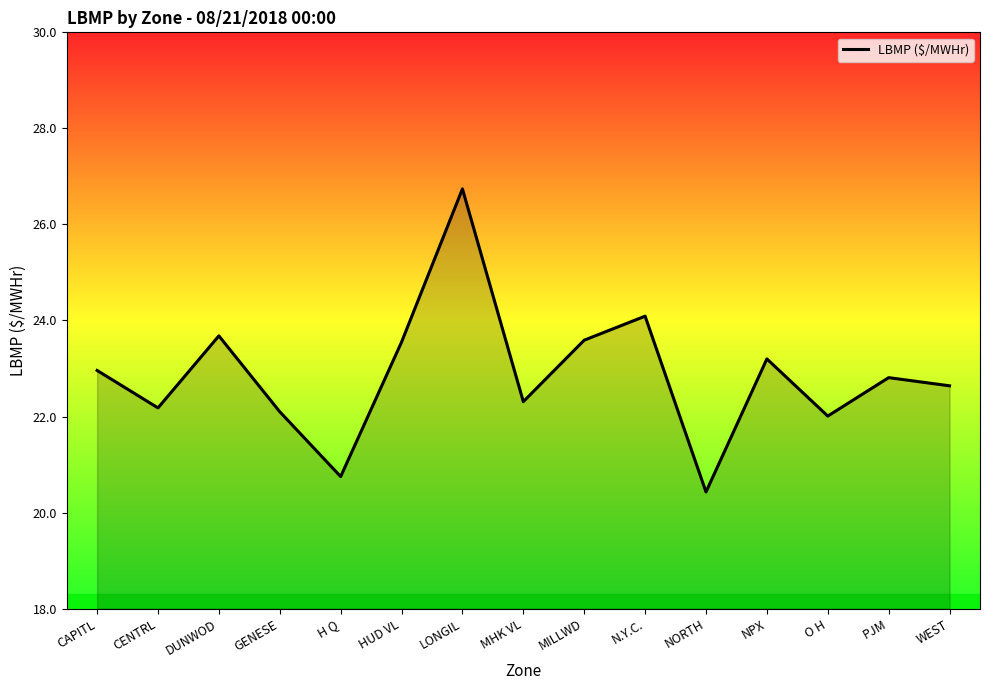

Where does the data first go above 22?

CAPITL